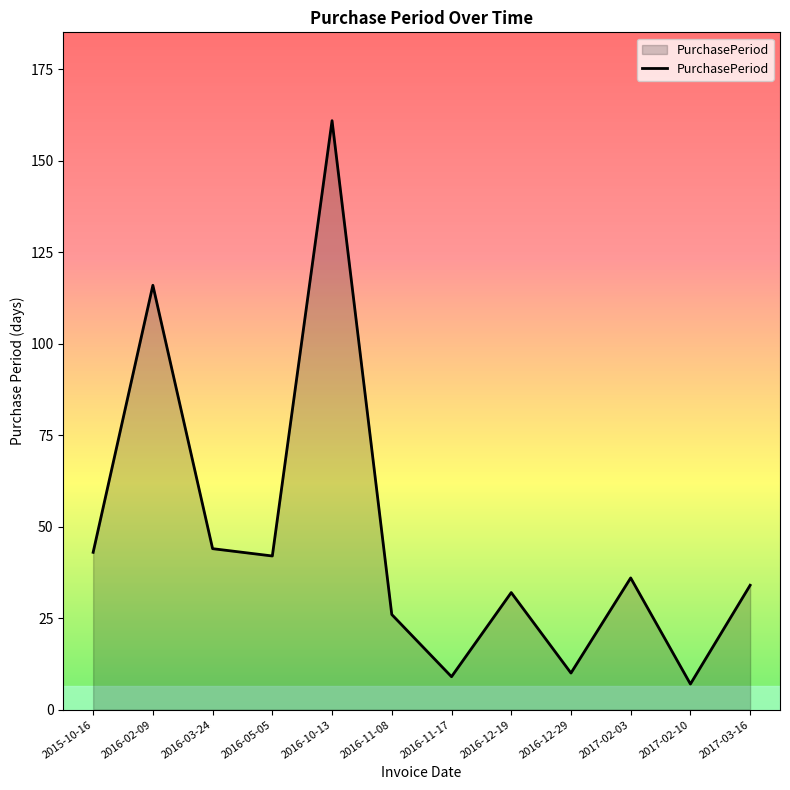

At which category does the chart reach its minimum across all series?

2017-02-10